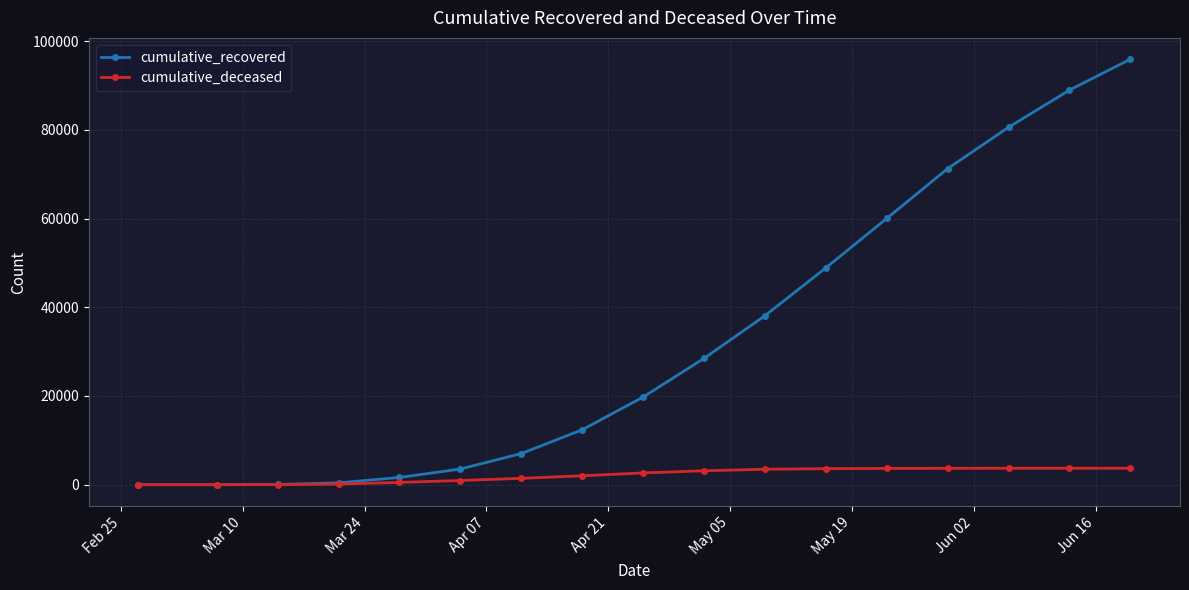

What is the maximum value shown in the chart?

95920